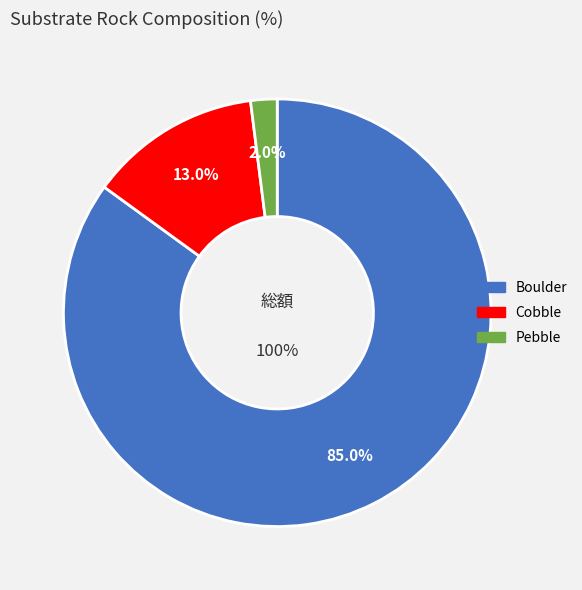

True or false: Boulder accounts for 85% of the total.

True